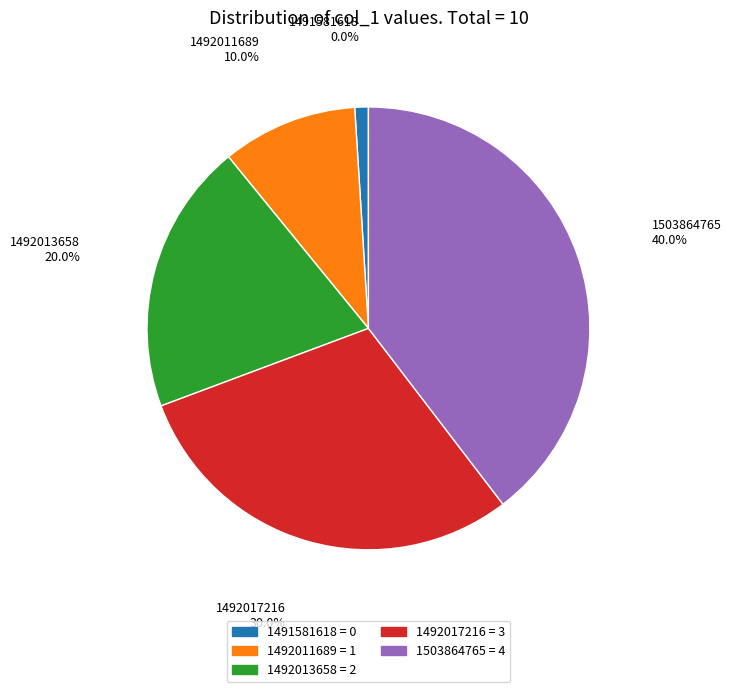

Is the sum of 1491581618 and 1492013658 greater than half?

No